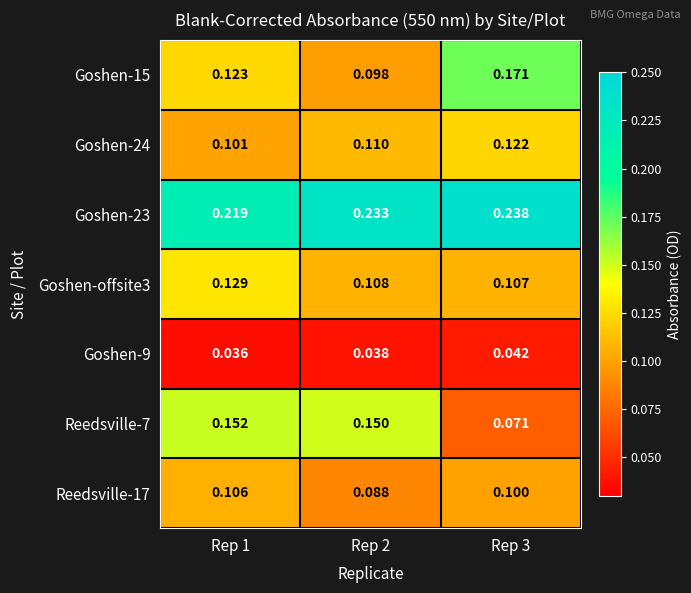

Which series has the largest total across all categories?

Goshen-23